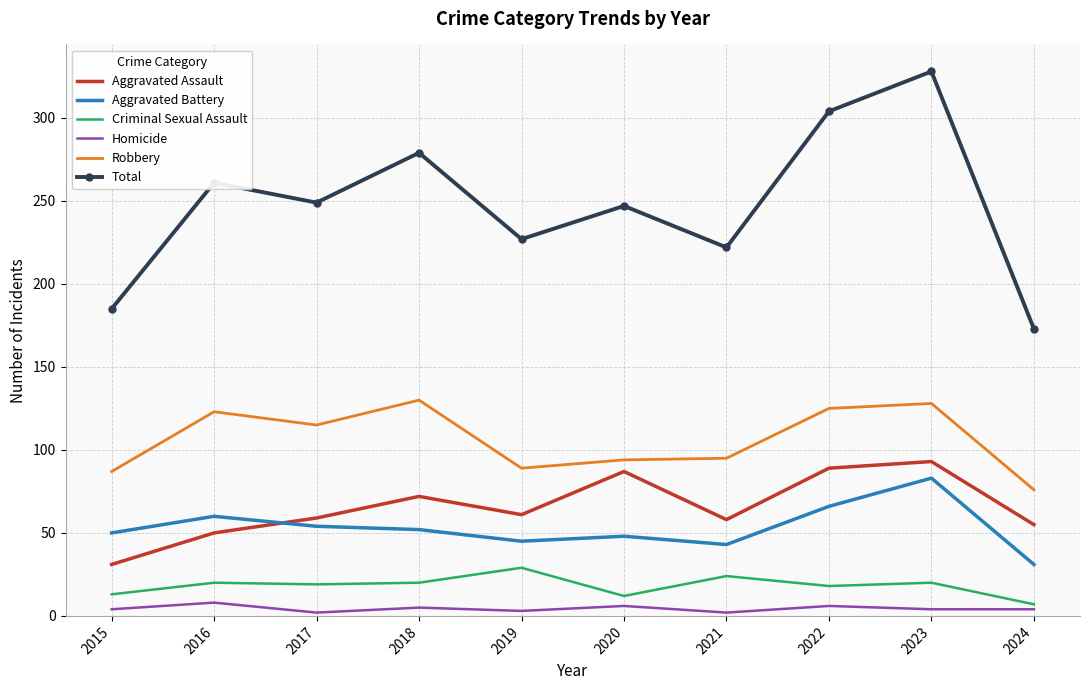

The Robbery series shows 89 at 2019. True or false?

True